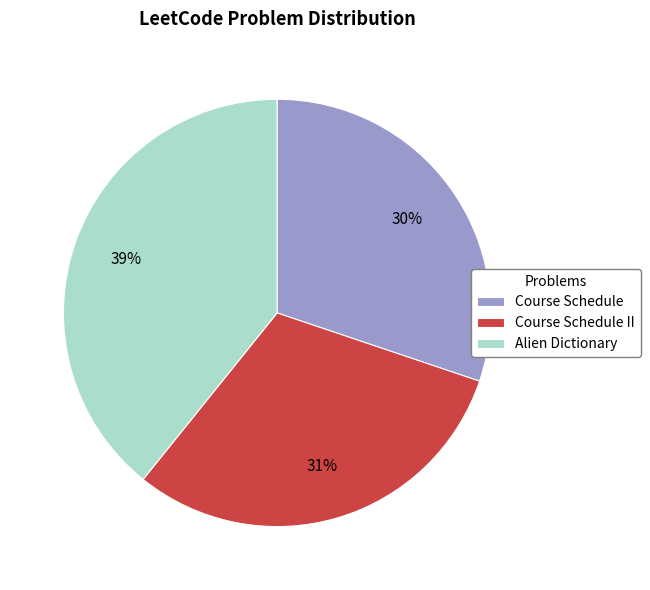

True or false: Course Schedule II accounts for 18% of the total.

False